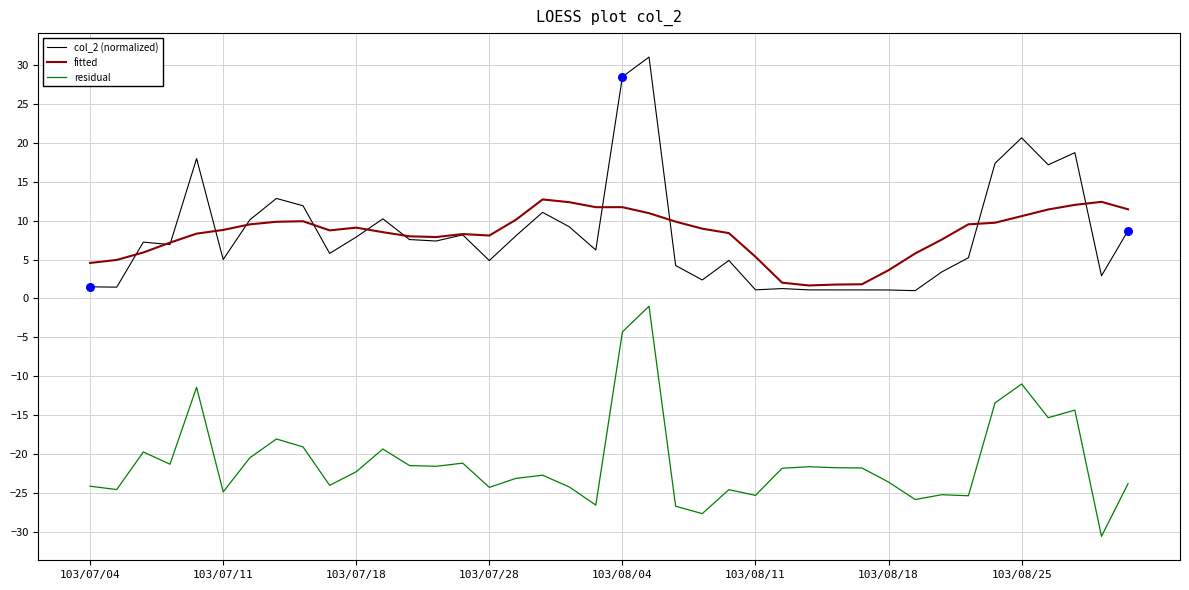

At how many categories does at least one series exceed 0?

40